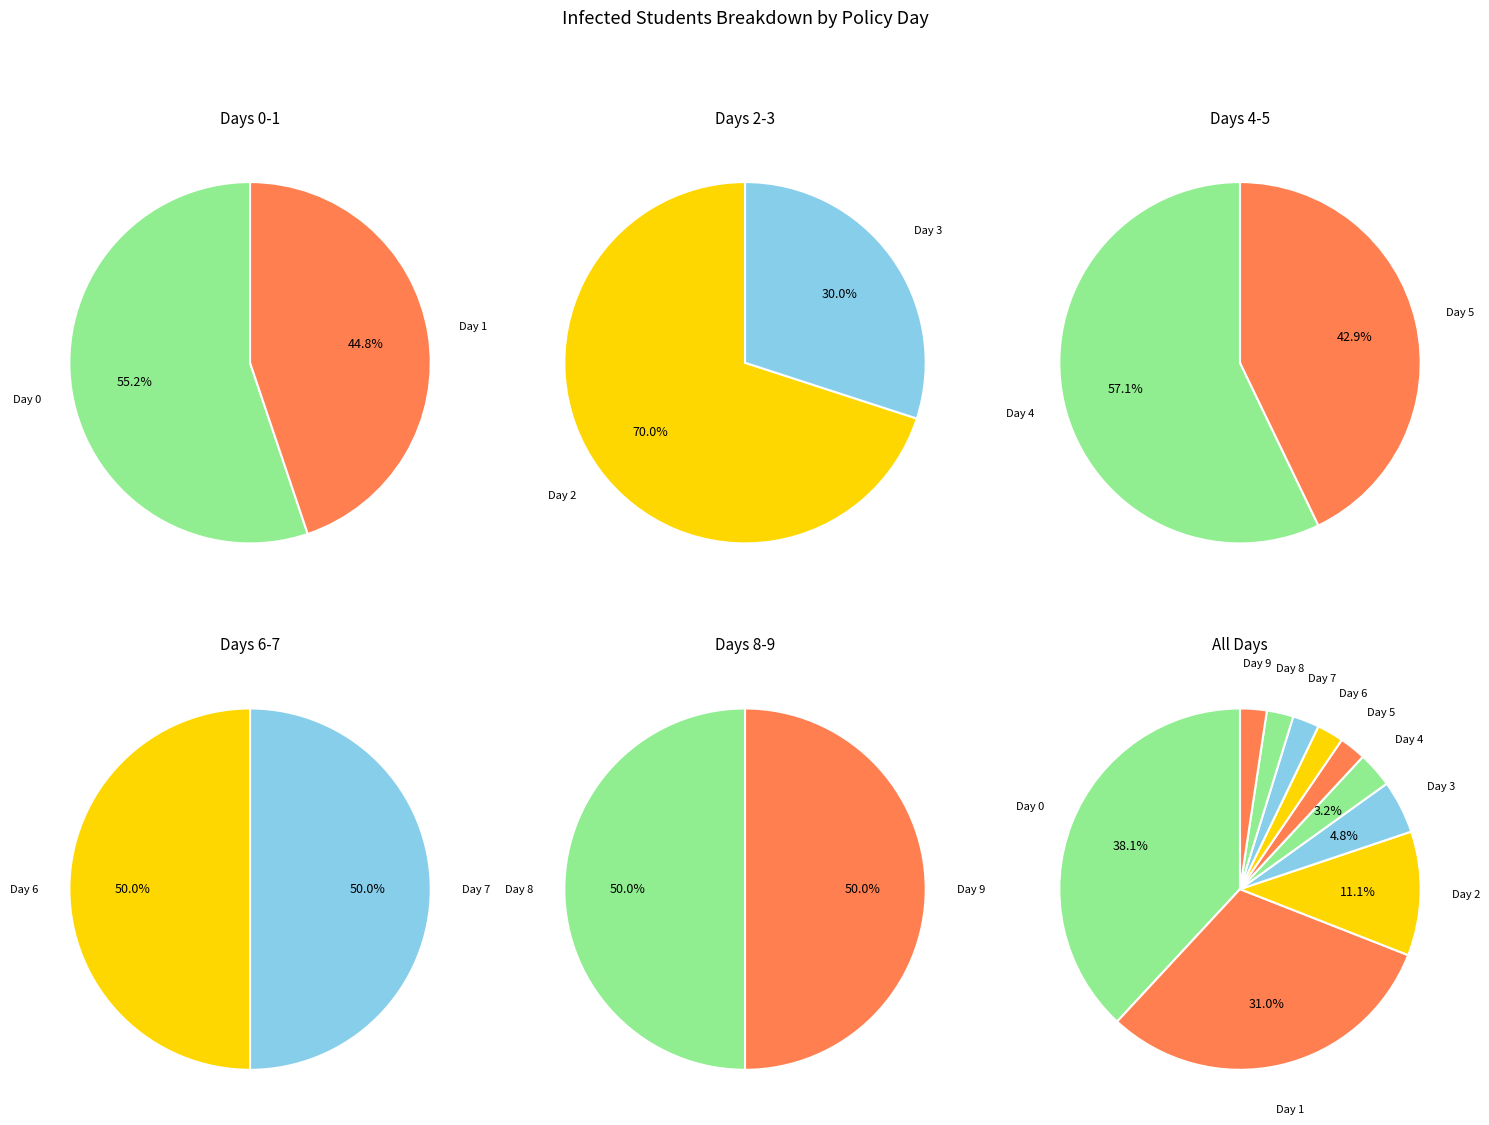

Is there any slice that represents more than half of the pie?

No